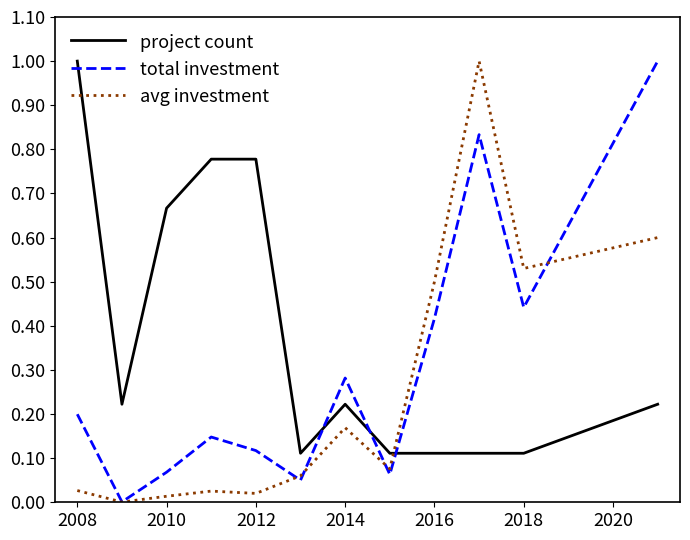

What is the highest value of the project count series?

1.0